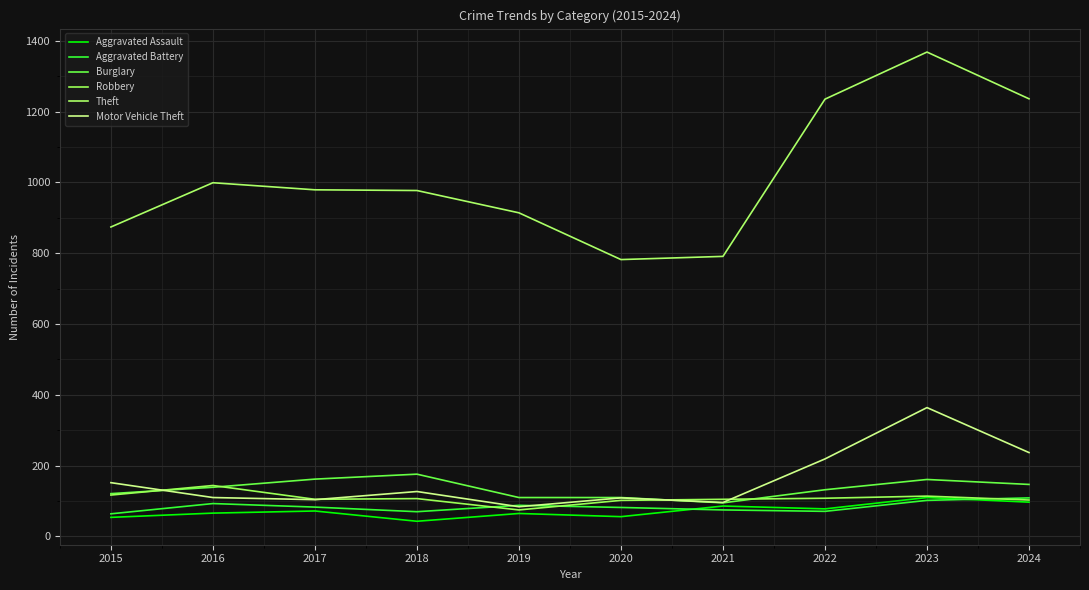

At which label does Motor Vehicle Theft first exceed 127?

2015